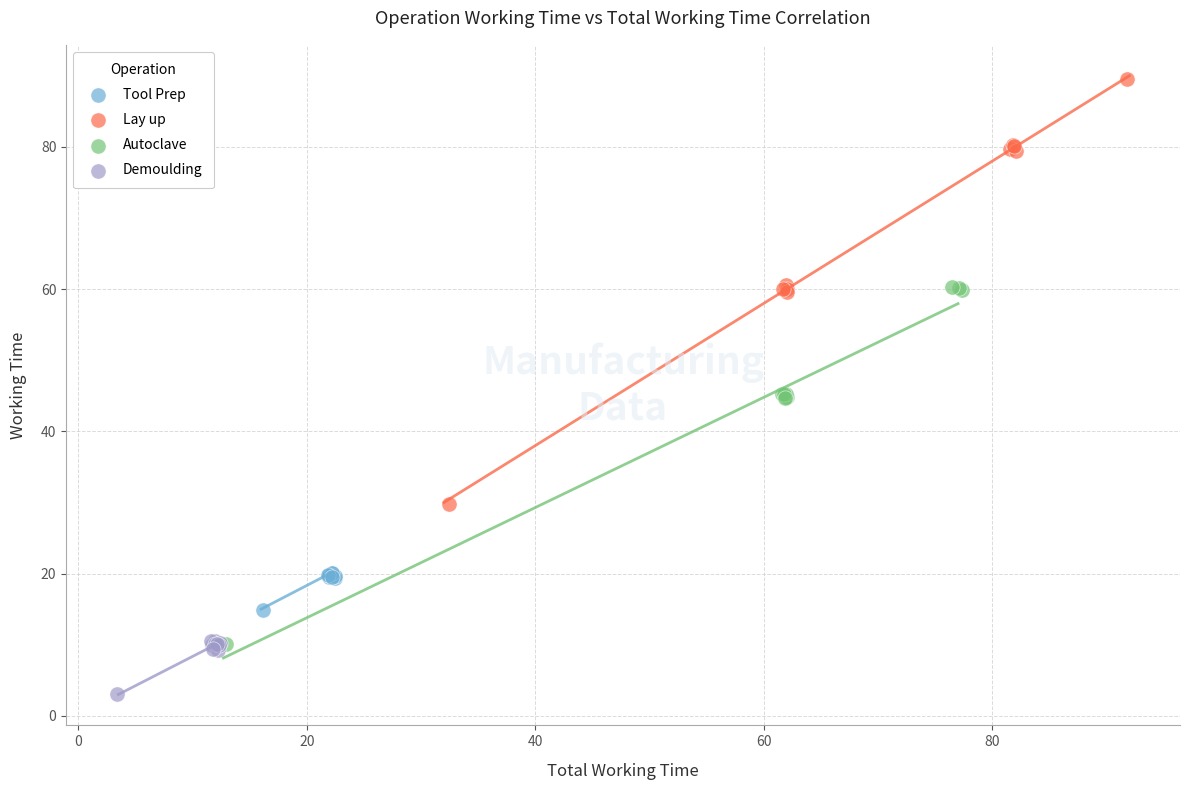

Which series contains the highest Y value?

Lay up